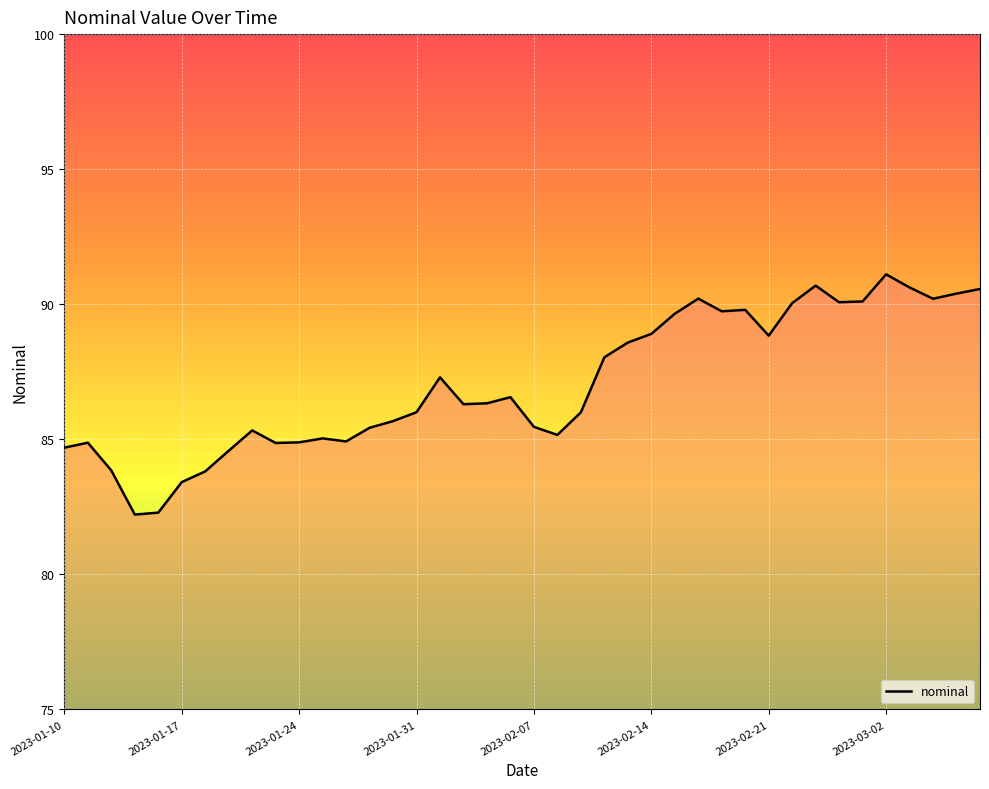

Which category has the highest value across all series?

2023-03-02